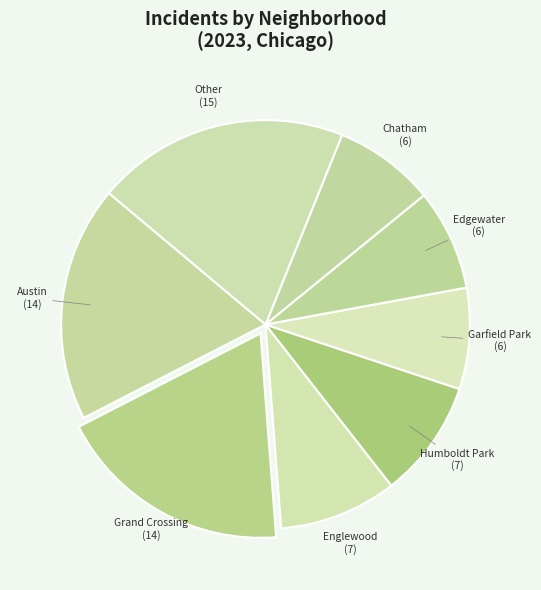

Does any single category account for the majority?

No